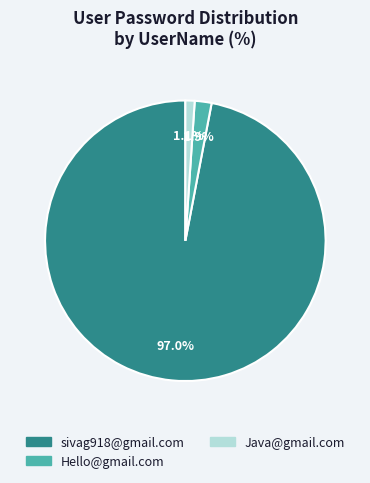

The Hello@gmail.com slice represents 2% of the pie. True or false?

True